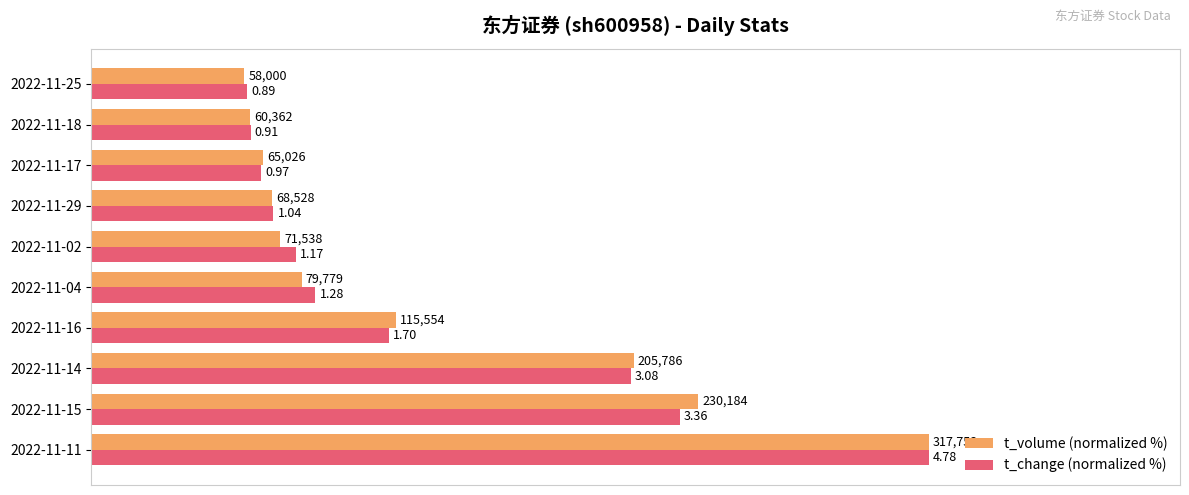

What are all the series names shown in the legend?

t_volume (normalized %), t_change (normalized %)